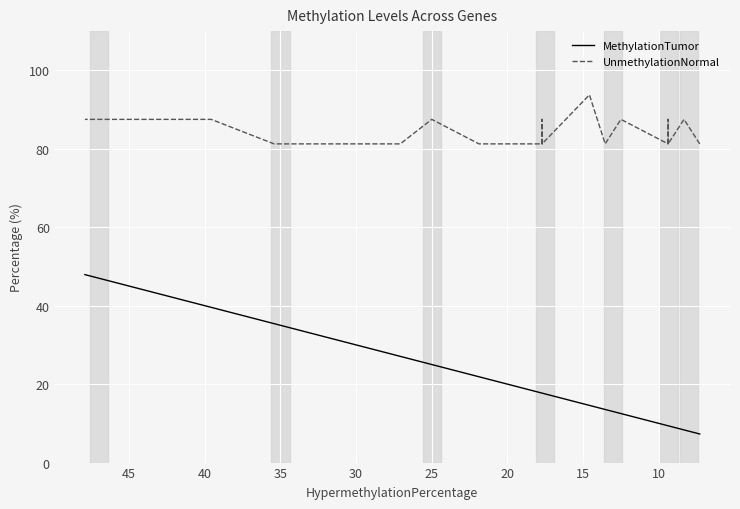

What is the average value of the UnmethylationNormal series?

84.7